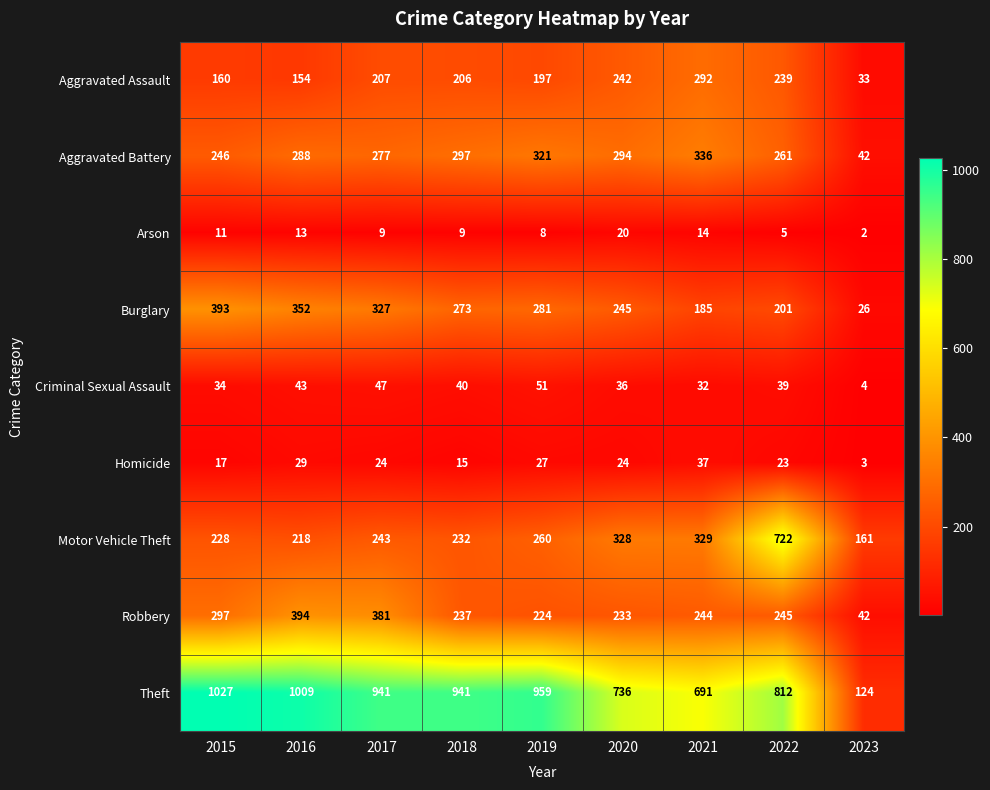

The value of Criminal Sexual Assault at 2023 is 7. True or false?

False